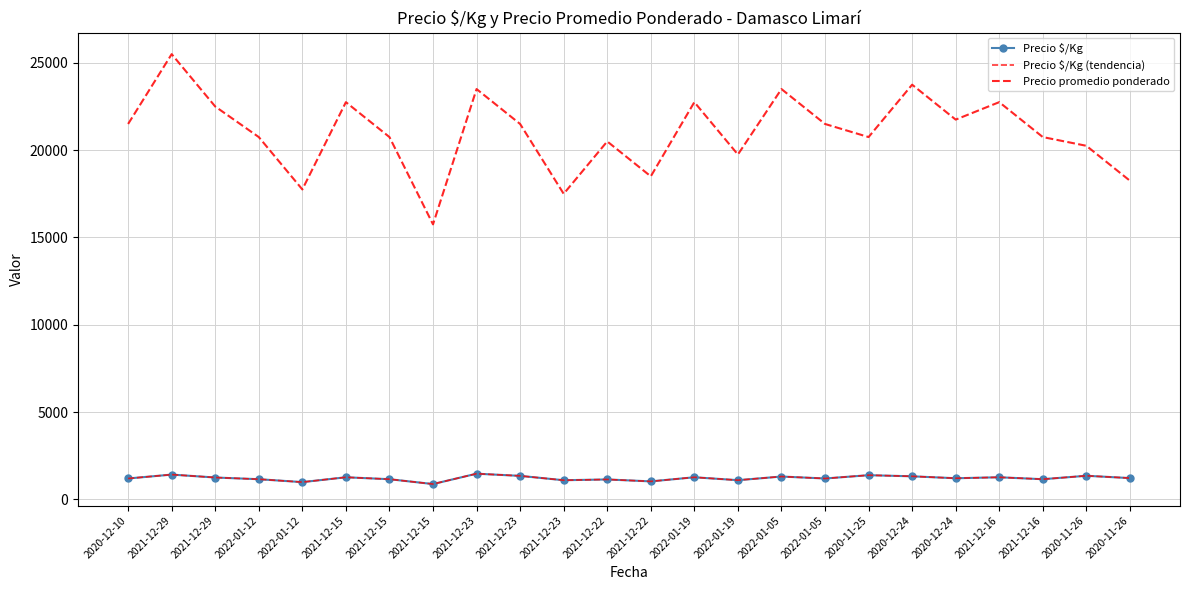

What is the sum of all Precio promedio ponderado values?

504500